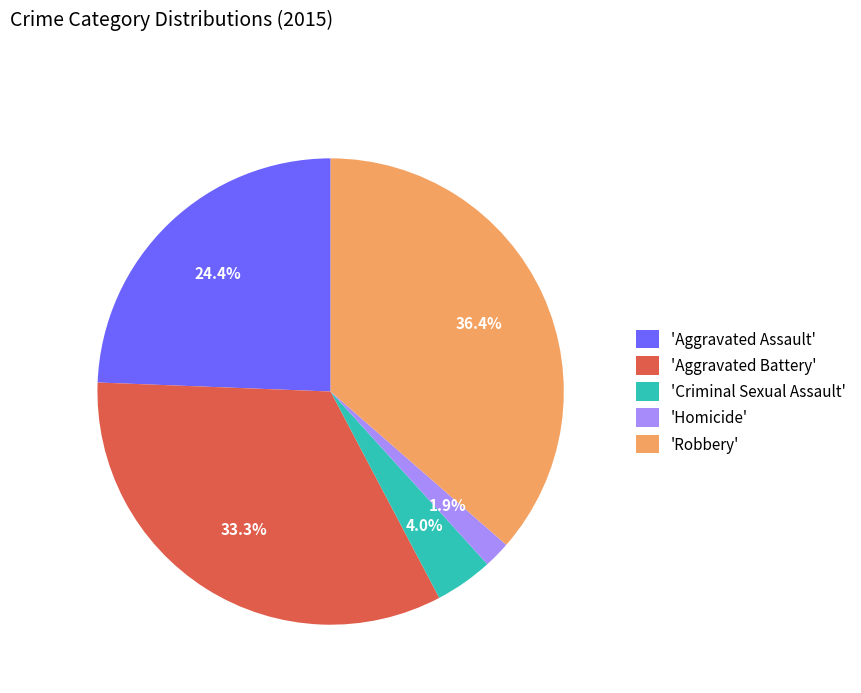

Combined, do 'Aggravated Battery' and 'Criminal Sexual Assault' account for over 50%?

No